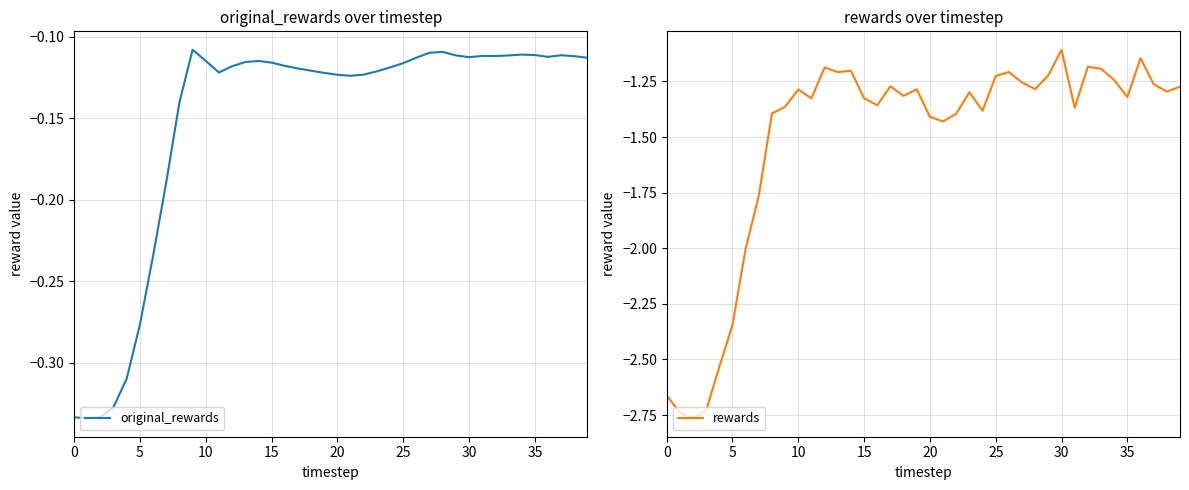

Reading right to left, transcribe all the data shown in this chart.

original_rewards: -0.1	-0.1	-0.1	-0.1	-0.1	-0.1	-0.1	-0.1	-0.1	-0.1	-0.1	-0.1	-0.1	-0.1	-0.1	-0.1	-0.1	-0.1	-0.1	-0.1	-0.1	-0.1	-0.1	-0.1	-0.1	-0.1	-0.1	-0.1	-0.1	-0.1	-0.1	-0.1	-0.2	-0.2	-0.3	-0.3	-0.3	-0.3	-0.3	-0.3
rewards: -1.3	-1.3	-1.3	-1.1	-1.3	-1.2	-1.2	-1.2	-1.4	-1.1	-1.2	-1.3	-1.3	-1.2	-1.2	-1.4	-1.3	-1.4	-1.4	-1.4	-1.3	-1.3	-1.3	-1.4	-1.3	-1.2	-1.2	-1.2	-1.3	-1.3	-1.4	-1.4	-1.8	-2.0	-2.3	-2.5	-2.7	-2.8	-2.7	-2.7